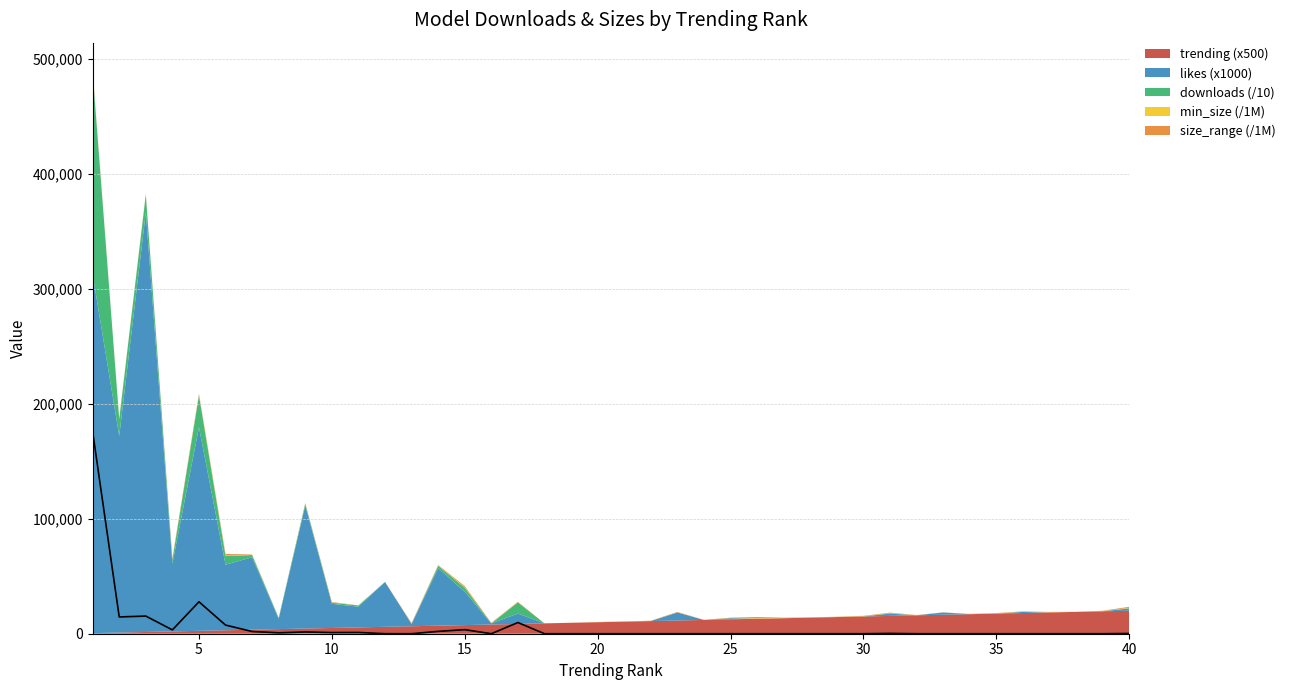

What is the approximate value at 30?

0.6